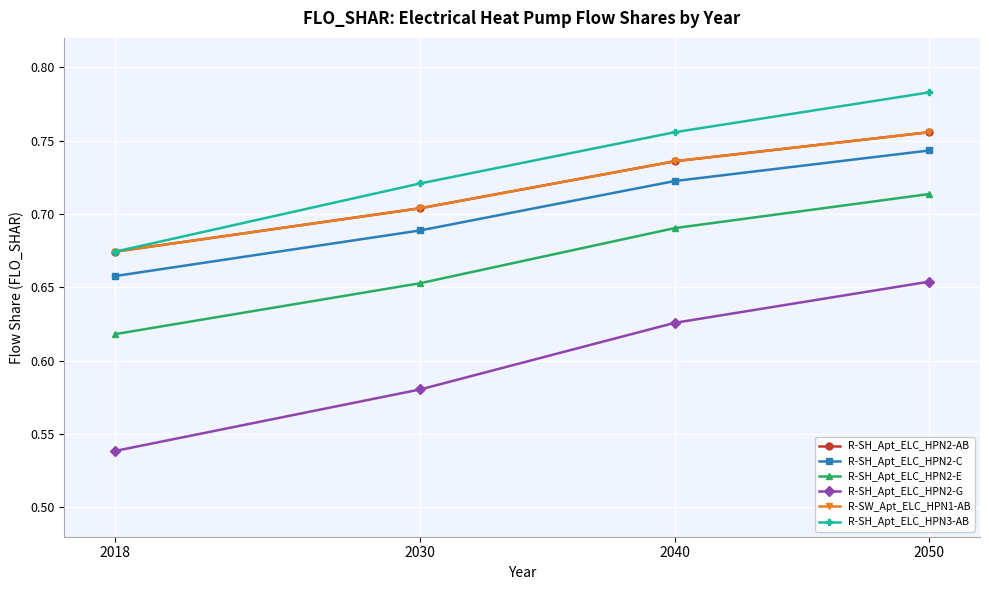

List the labels in order of R-SH_Apt_ELC_HPN2-C value, smallest first.

2018, 2030, 2040, 2050